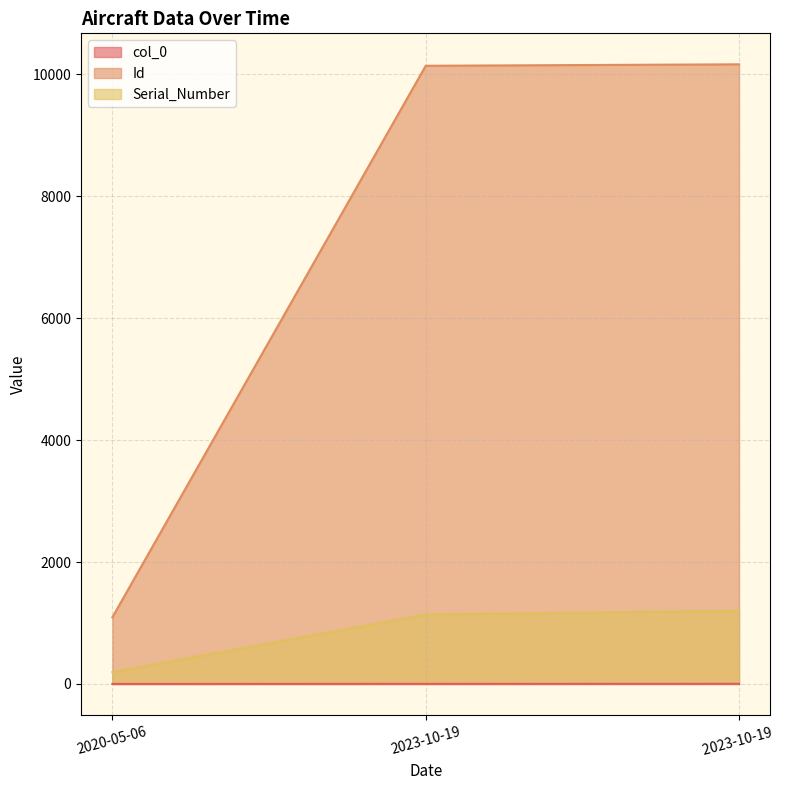

What is the maximum value shown in the chart?

10166